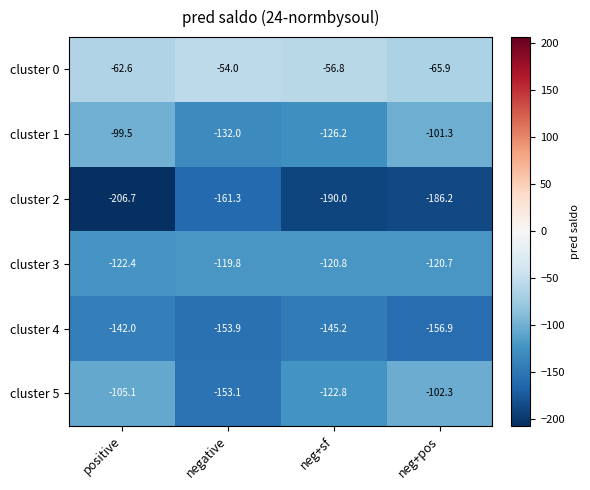

What is the sum of all cluster 5 values?

-483.3